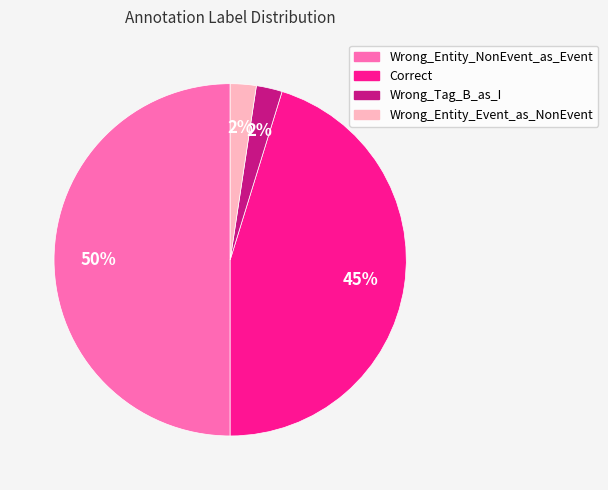

To the nearest percent, what is the average slice percentage?

25%